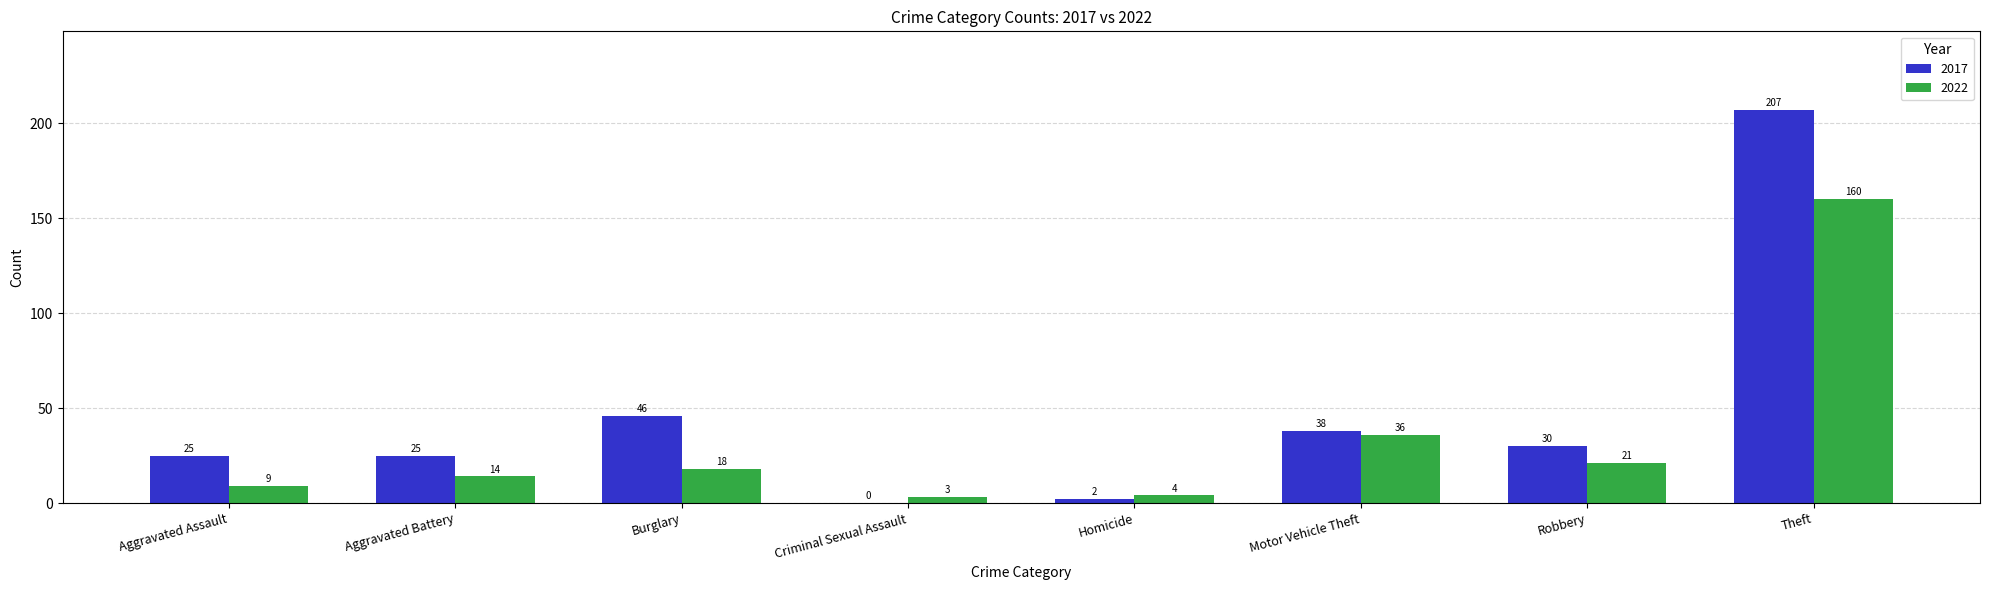

What are all the series names shown in the legend?

2017, 2022